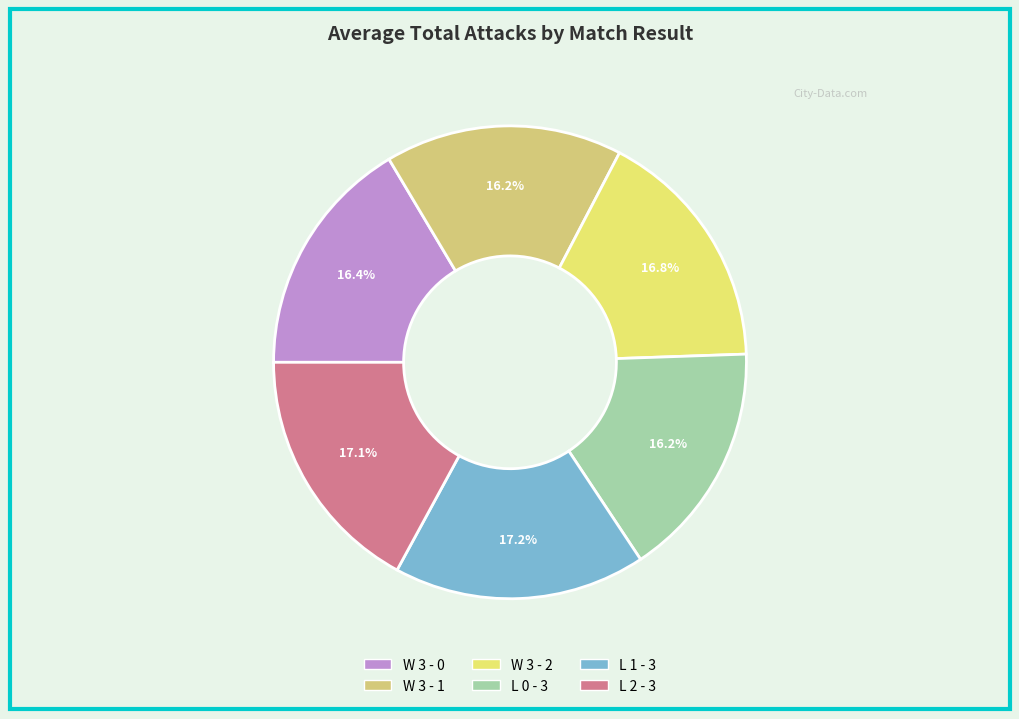

Is L 0 - 3 the majority of the pie?

No